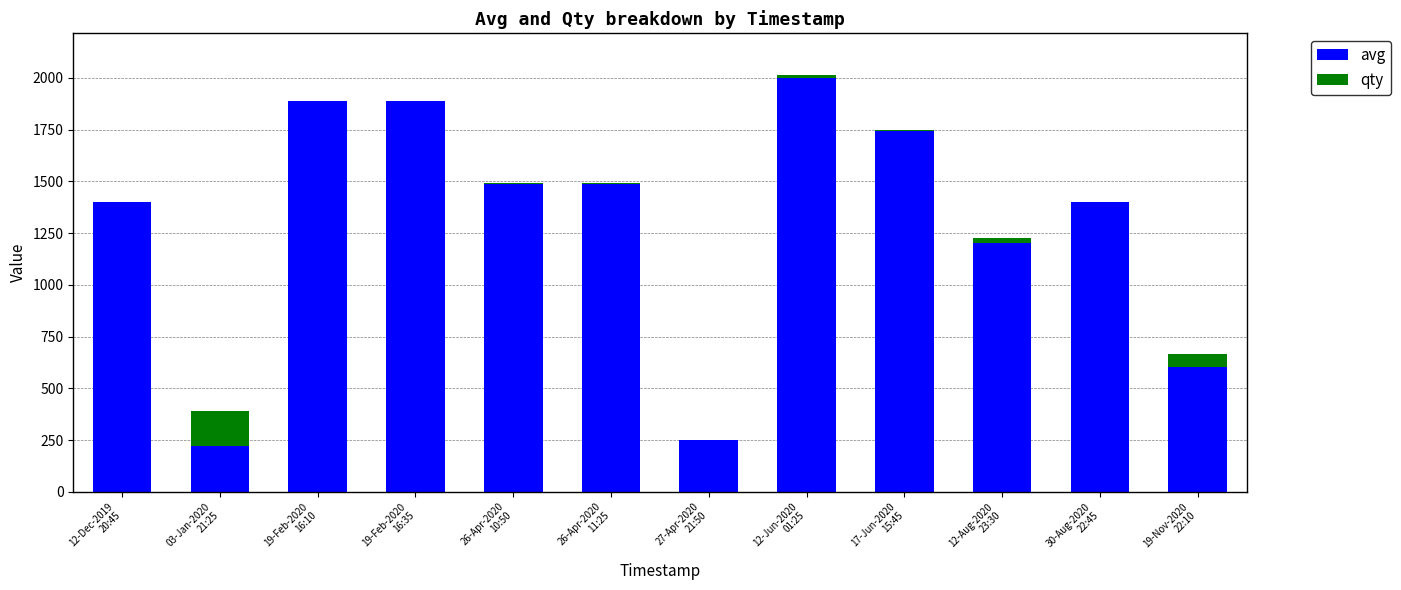

What is the maximum value for avg?

2000